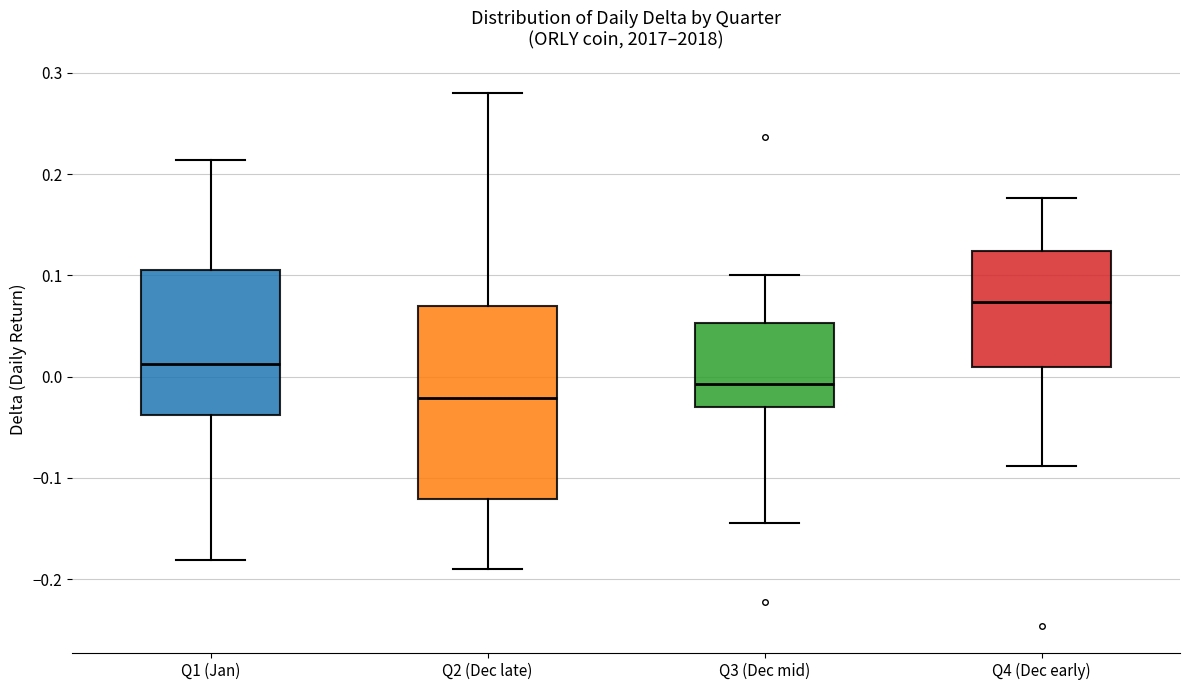

Which box has the lowest median line?

Q2 (Dec late)